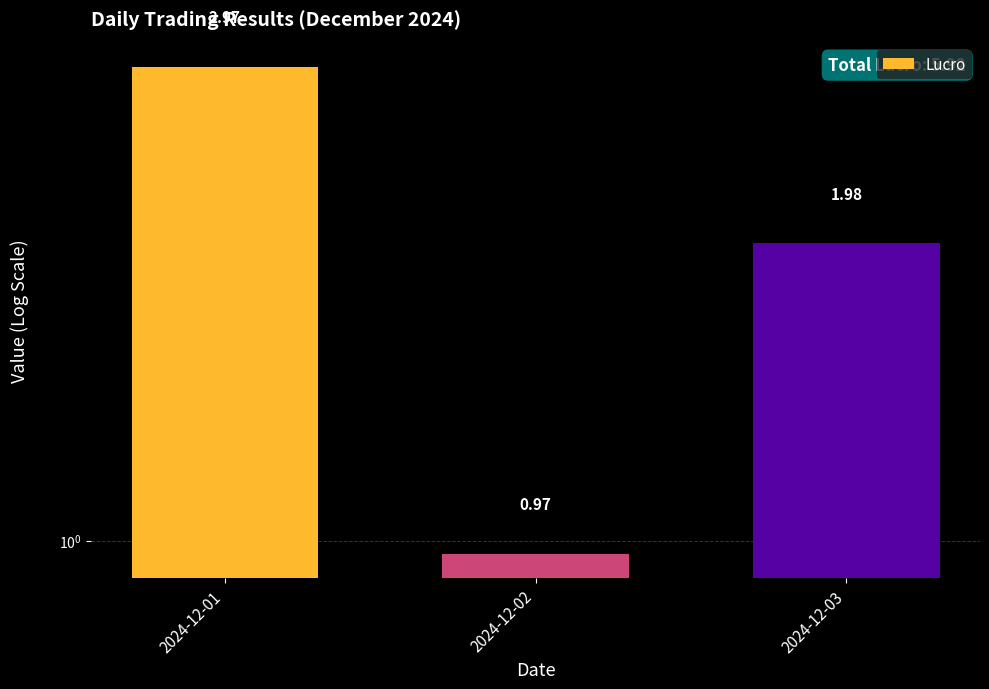

What is the average value?

2.0